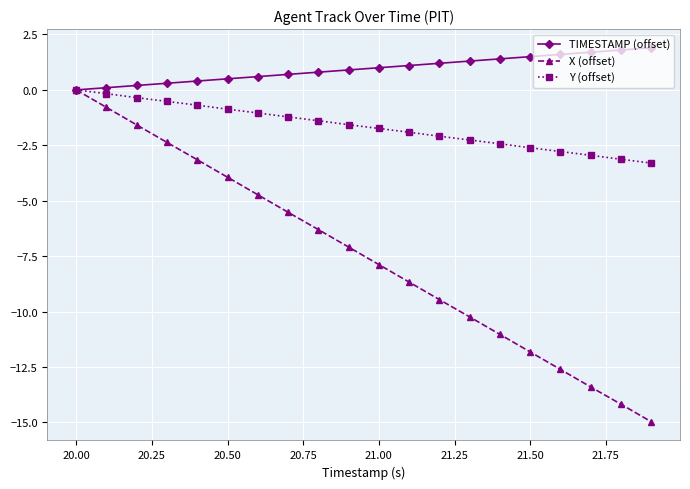

What is the value of the Y (offset) point at the 18th from the left?

-2.9